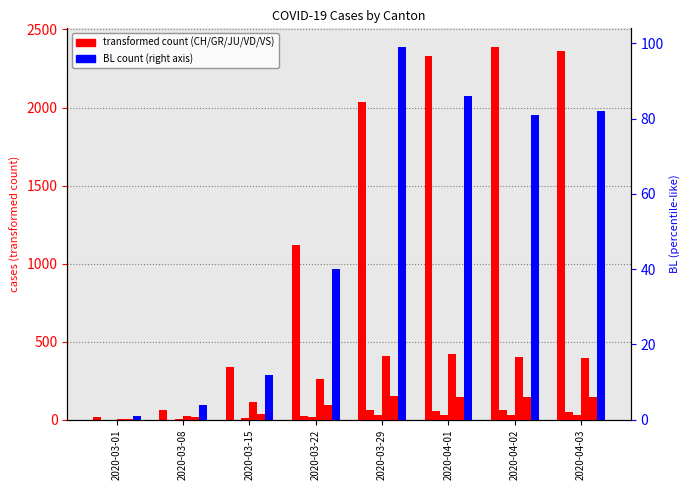

What is the sum of the CH values at 2020-03-01 and 2020-03-15?

354